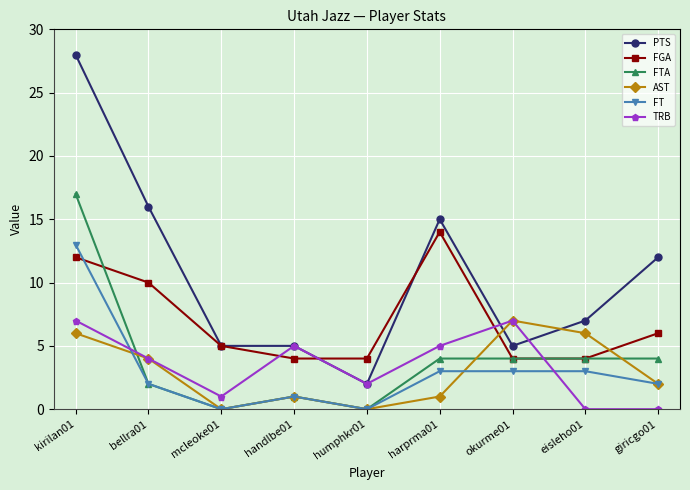

Which label corresponds to the largest value in the chart?

kirilan01